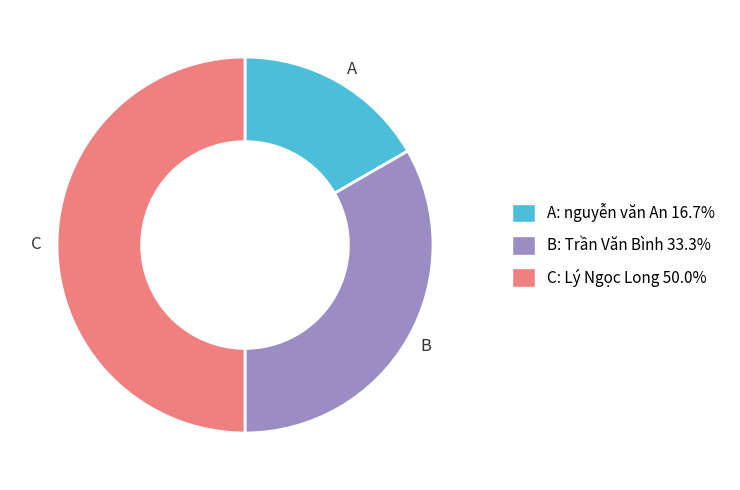

Which slice is the smallest?

A